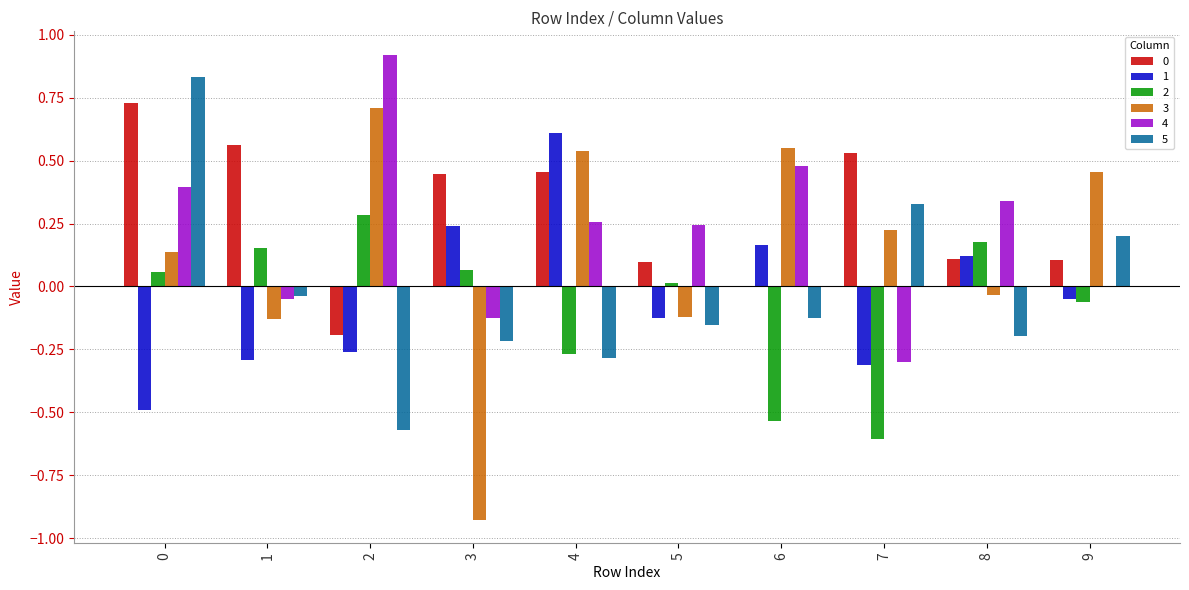

Does the chart contain stacked bars?

No